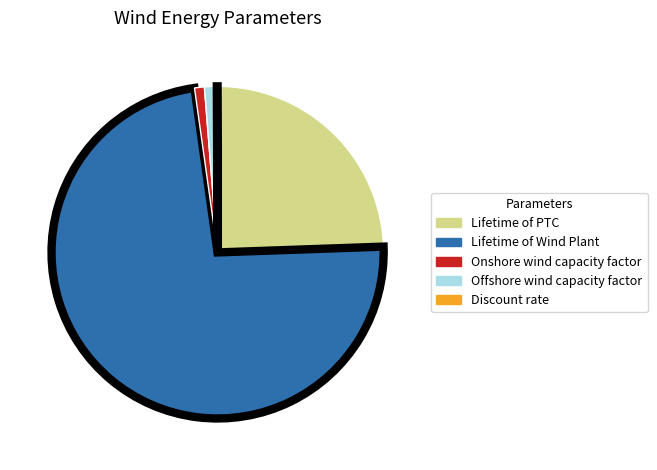

Does any single category account for the majority?

Yes